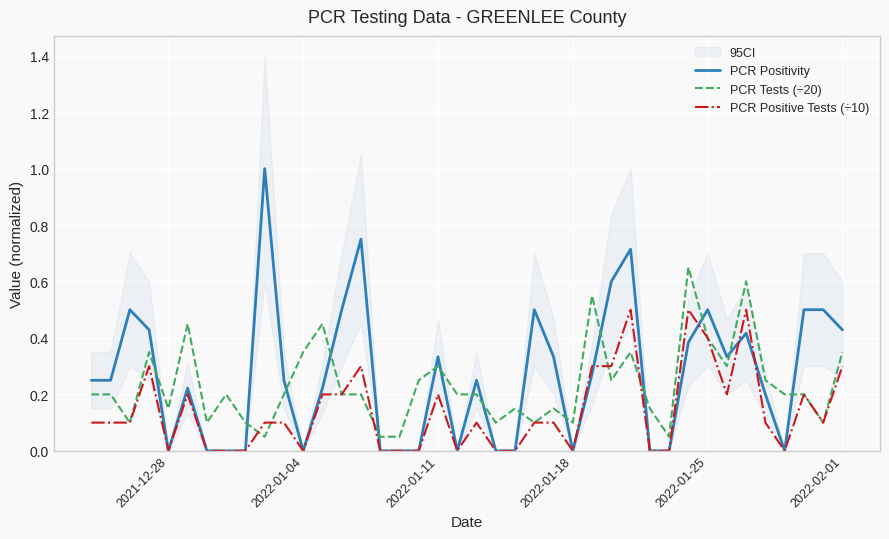

Is this an area chart (filled region under the line)?

No